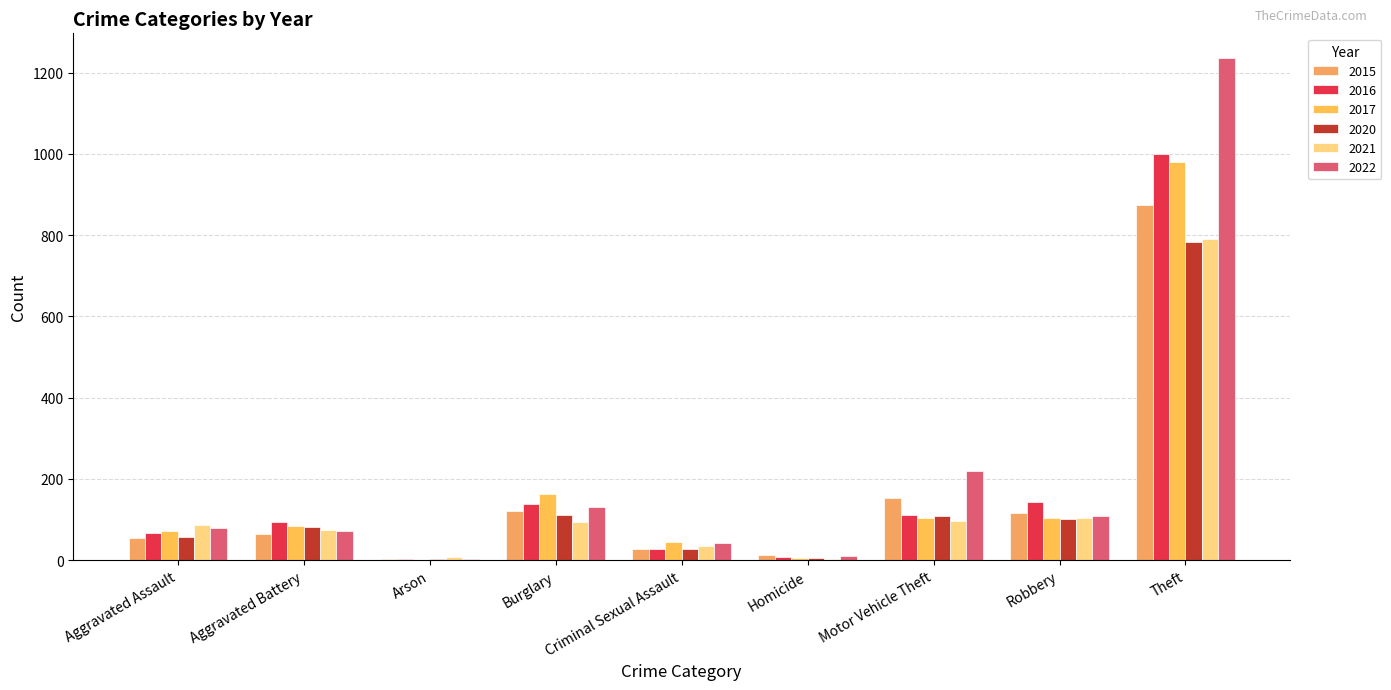

How many groups of bars are there?

9